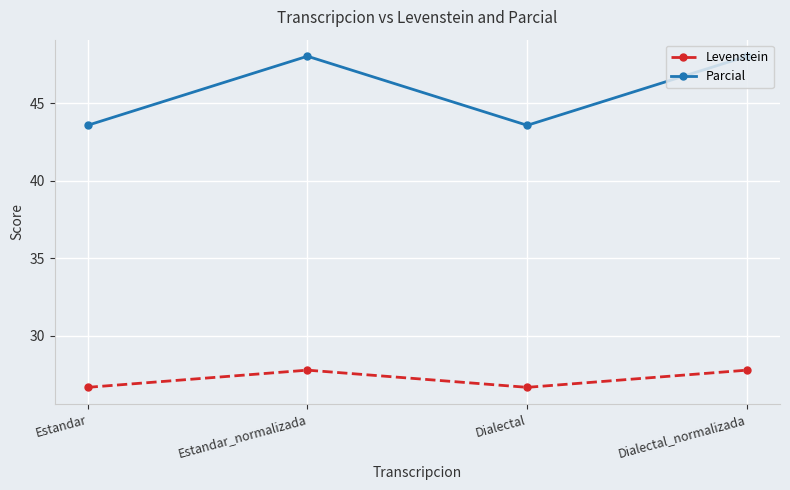

The Parcial series shows 43.6 at Estandar. True or false?

True